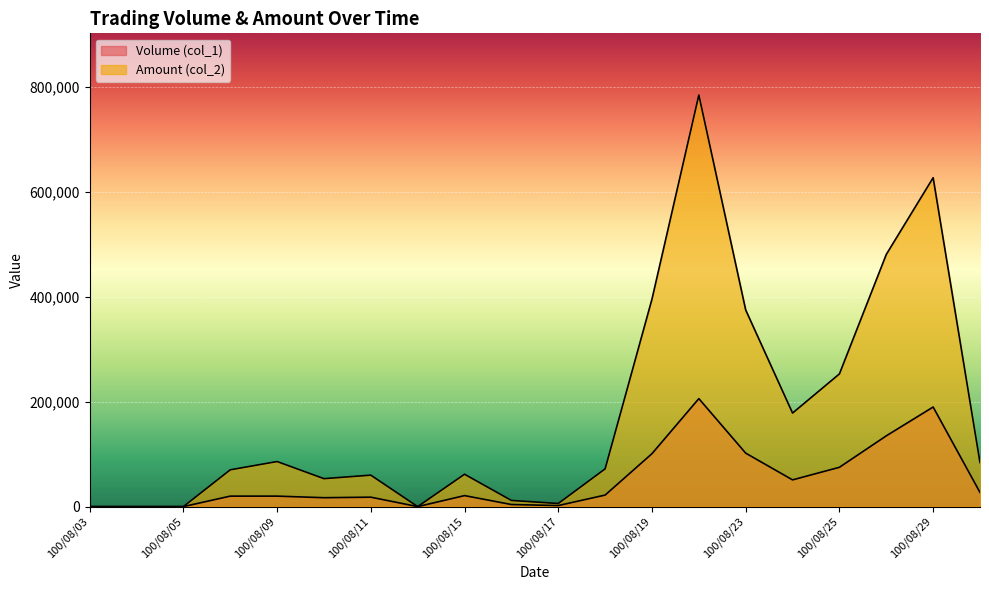

True or false: Volume (col_1) and Amount (col_2) intersect in this chart.

False